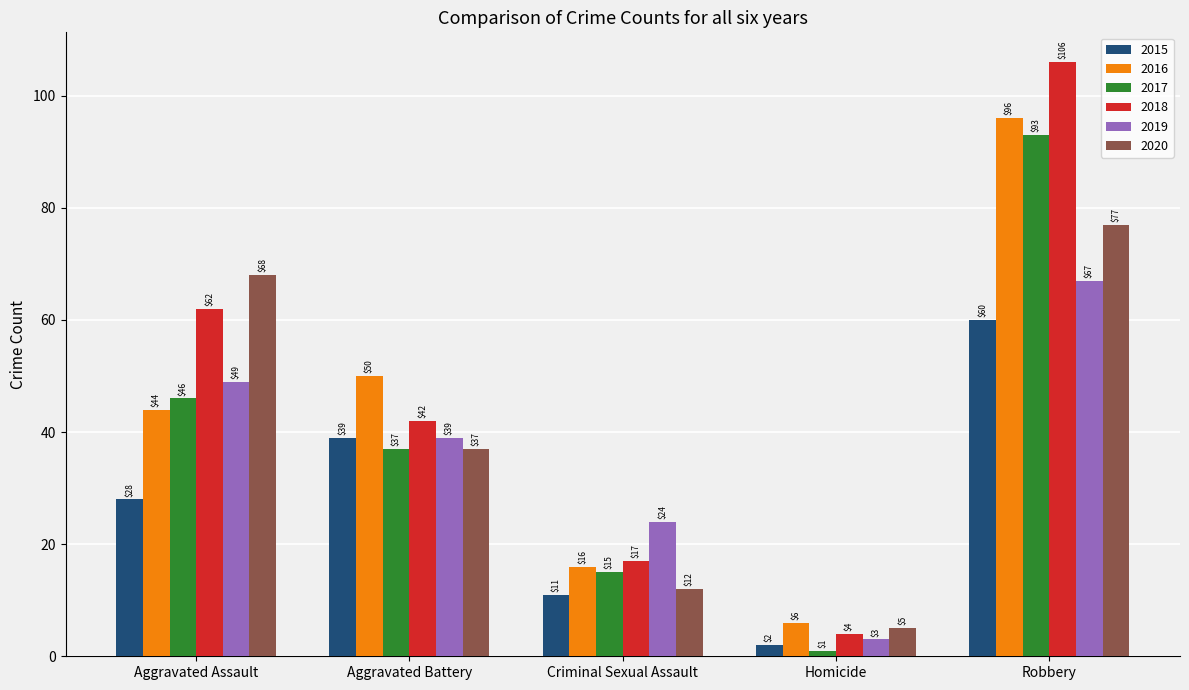

What is the maximum value shown in the chart?

106